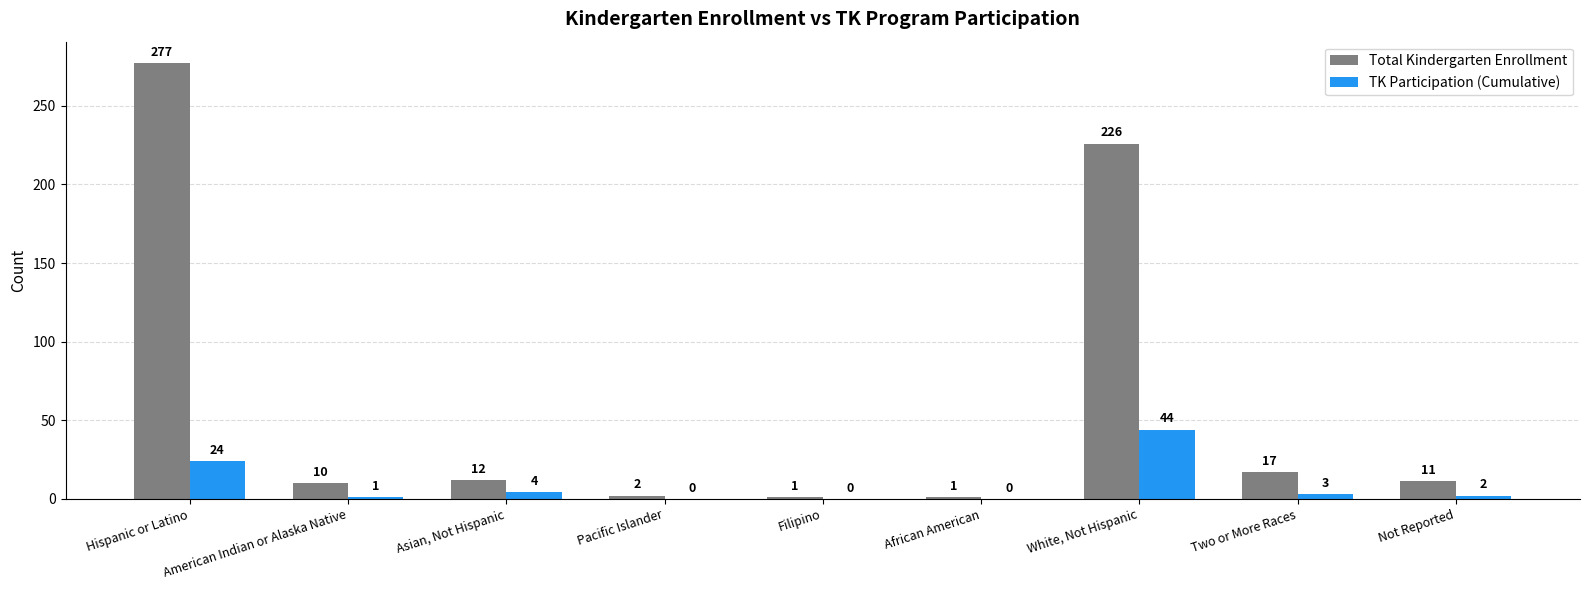

What are all the series names shown in the legend?

Total Kindergarten Enrollment, TK Participation (Cumulative)